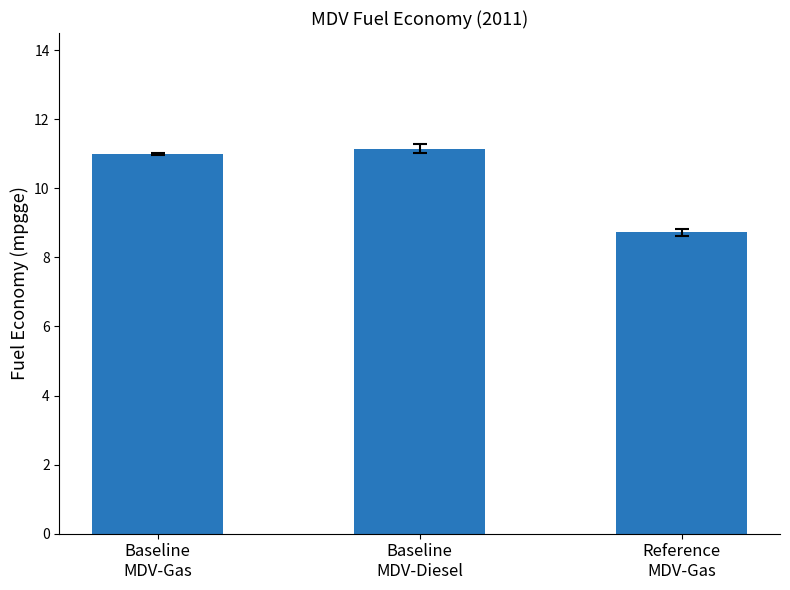

What is the change in value from Baseline
MDV-Diesel to Reference
MDV-Gas?

-2.4